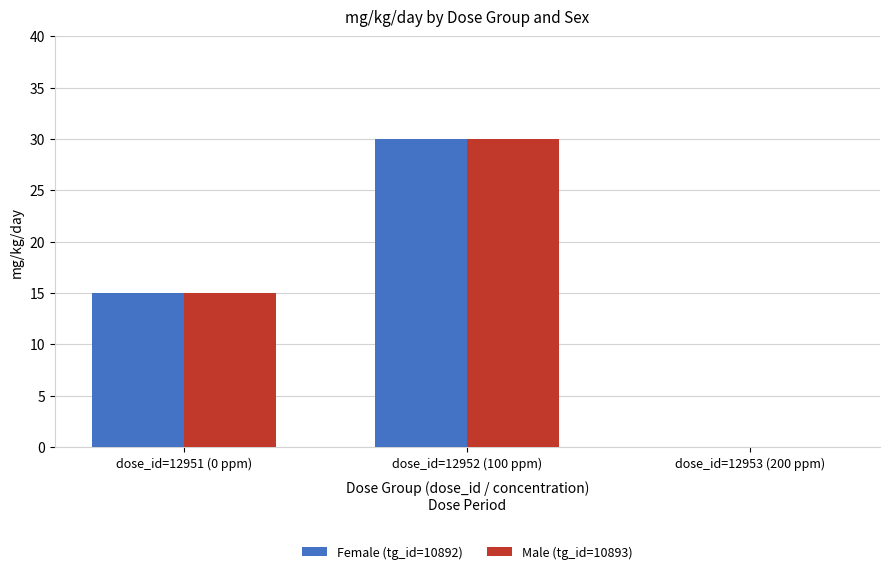

Is it true that Female (tg_id=10892) equals 10 at dose_id=12951 (0 ppm)?

False